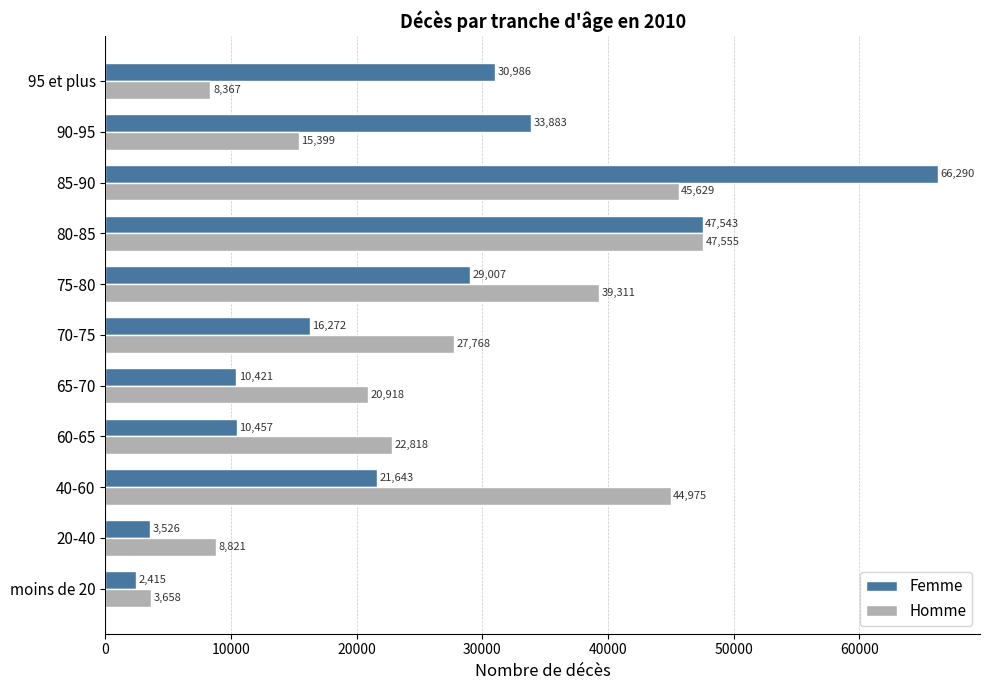

Which series has the widest spread of values?

Femme